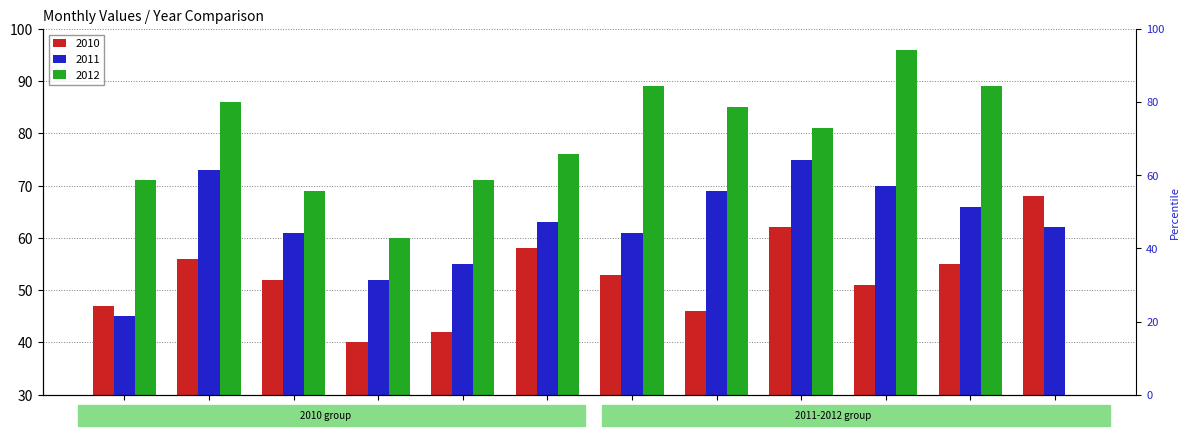

The 2012 series shows 0 at Dec. True or false?

True